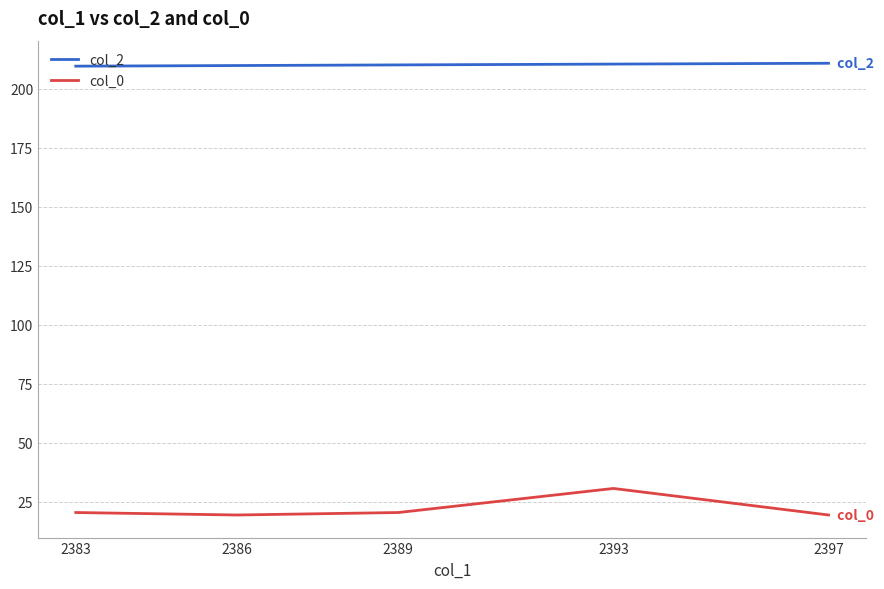

True or false: col_0 and col_2 intersect in this chart.

False